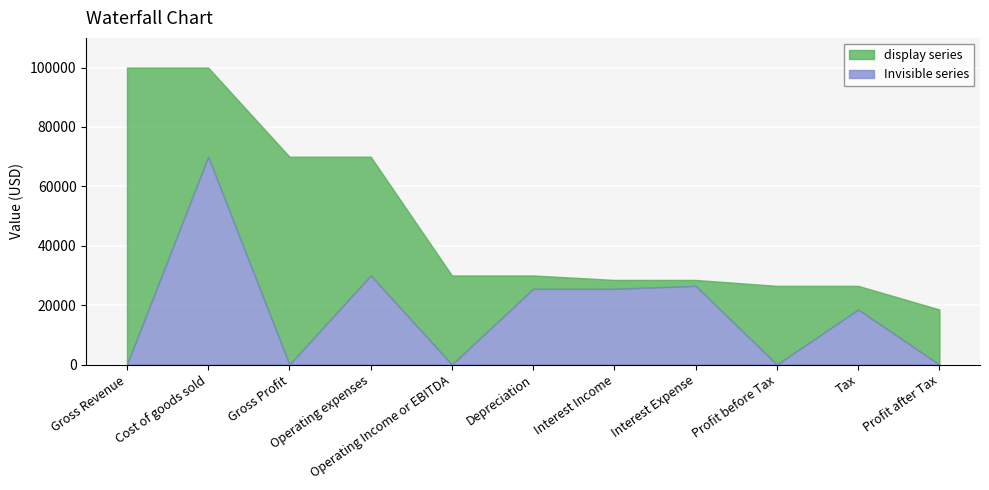

At which label is Invisible series closest to 35000?

Operating expenses